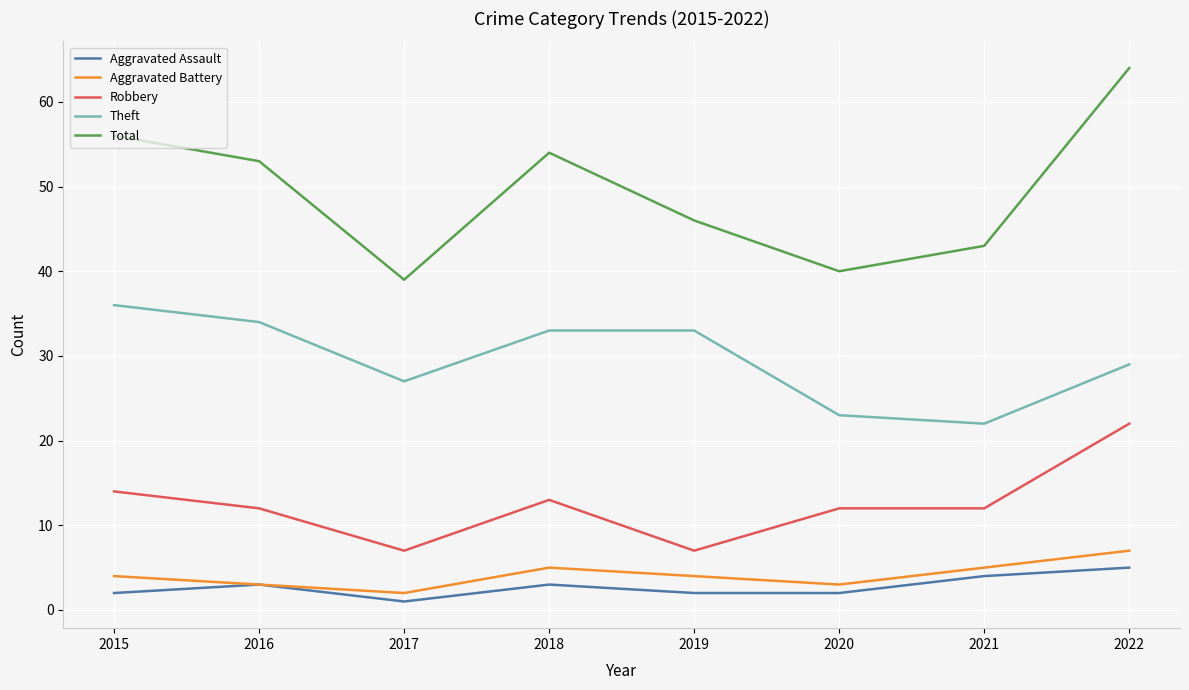

True or false: Aggravated Assault and Robbery intersect in this chart.

False